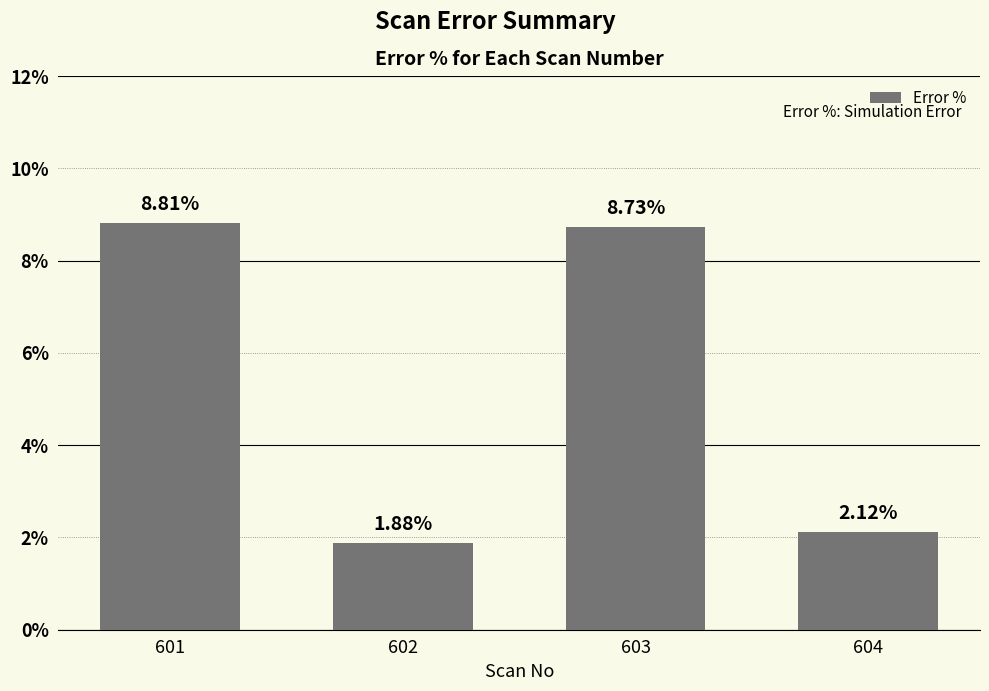

Does the chart contain any negative values?

No